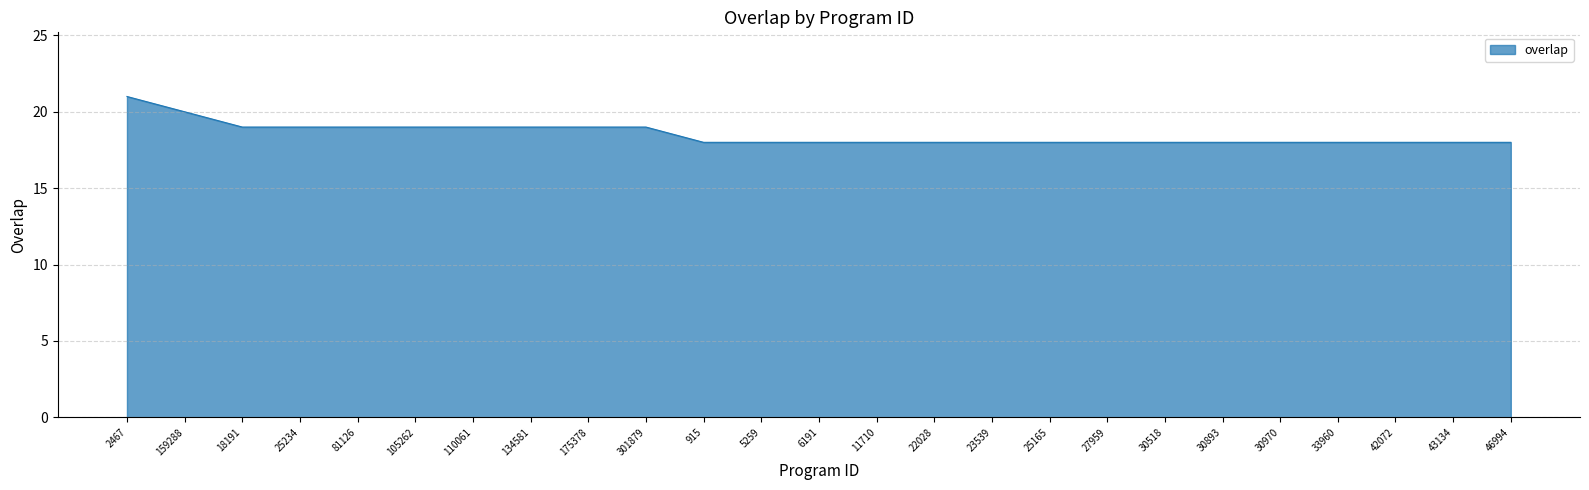

What is the smallest value displayed?

18